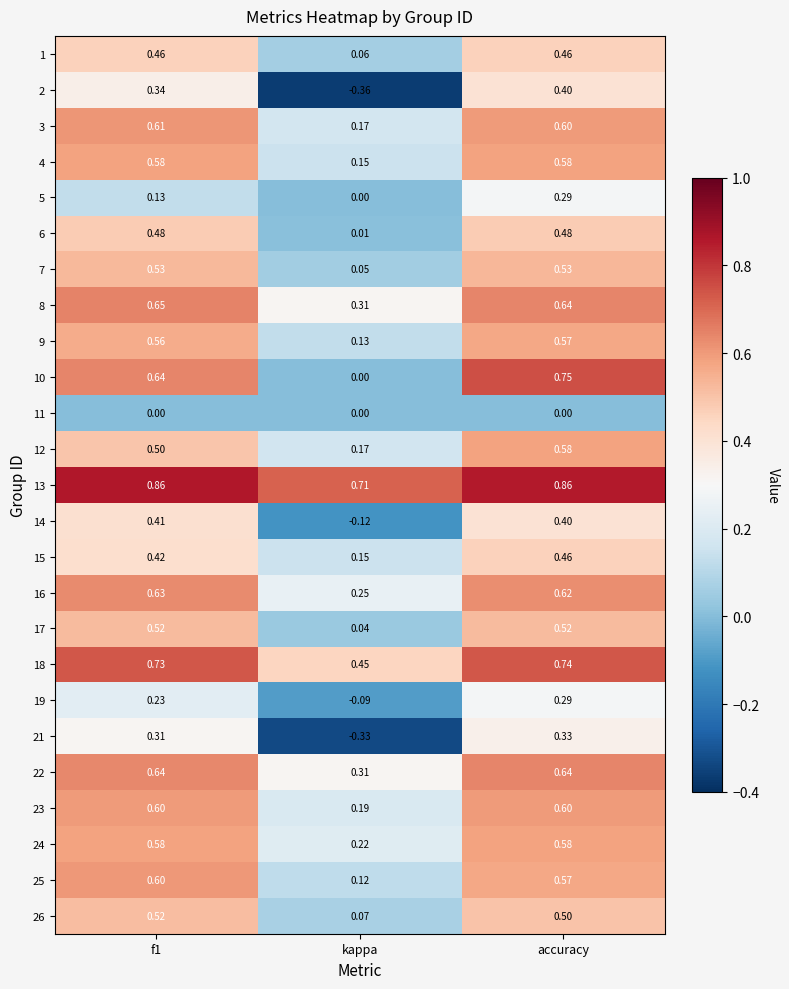

Where is 1 nearest to the value 0?

kappa